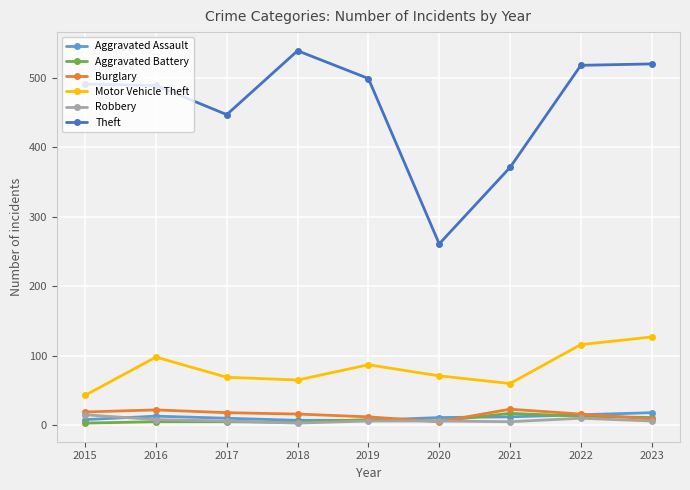

True or false: Theft and Aggravated Assault intersect in this chart.

False